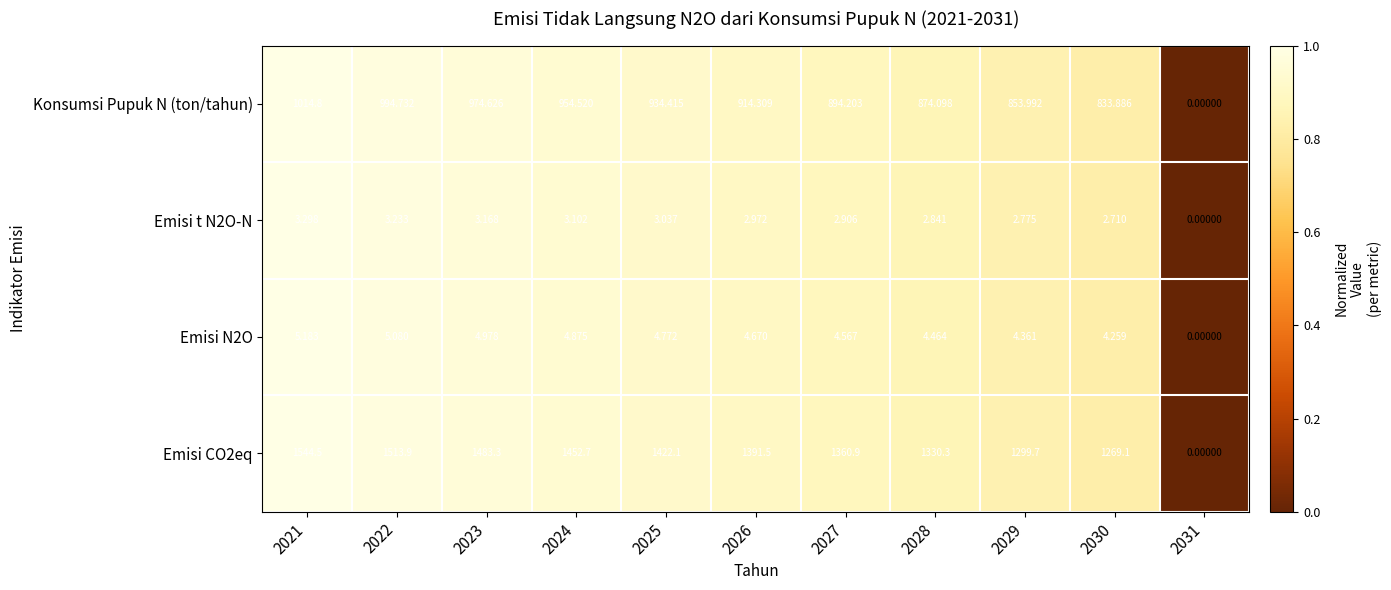

Is the value of Emisi CO2eq at 2026 greater than the value of Emisi t N2O-N at 2024?

Yes